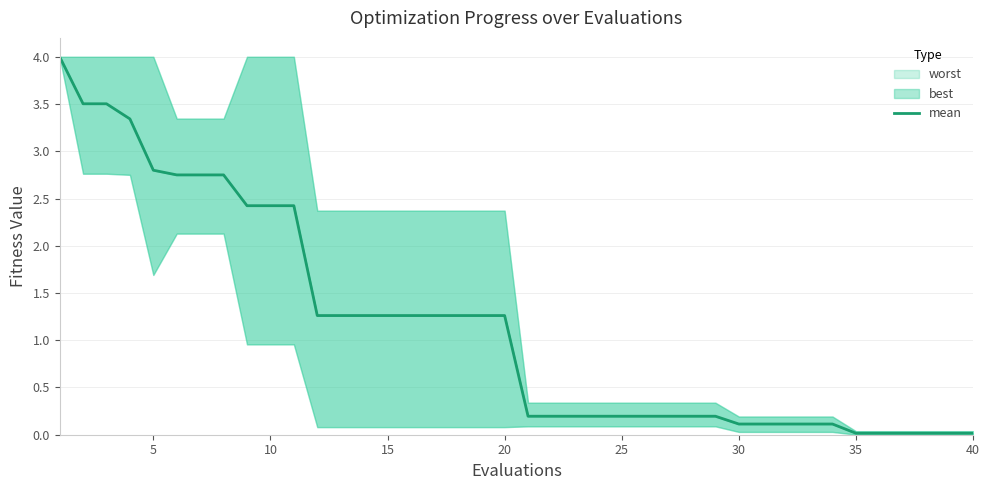

Does the chart have visible grid lines?

Yes